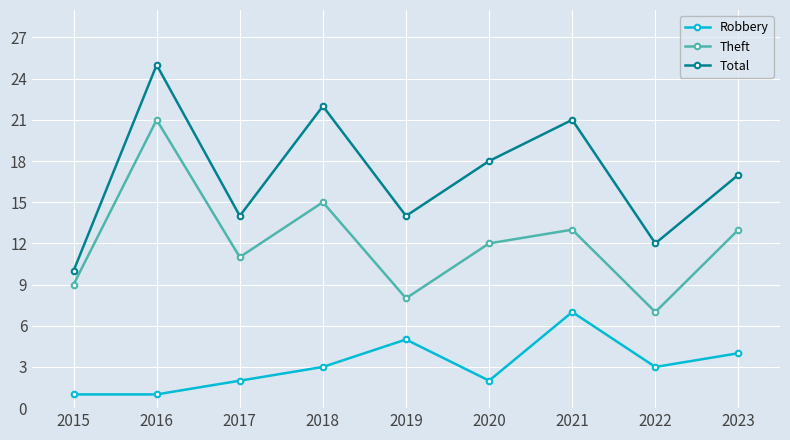

What is the highest value of the Total series?

25